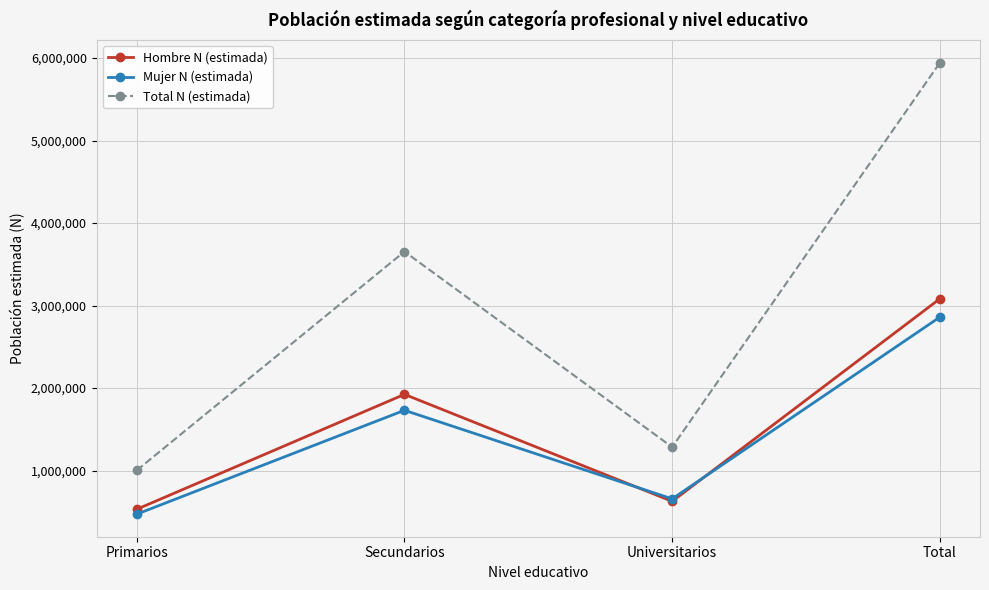

The Total N (estimada) series shows 1692976 at Universitarios. True or false?

False